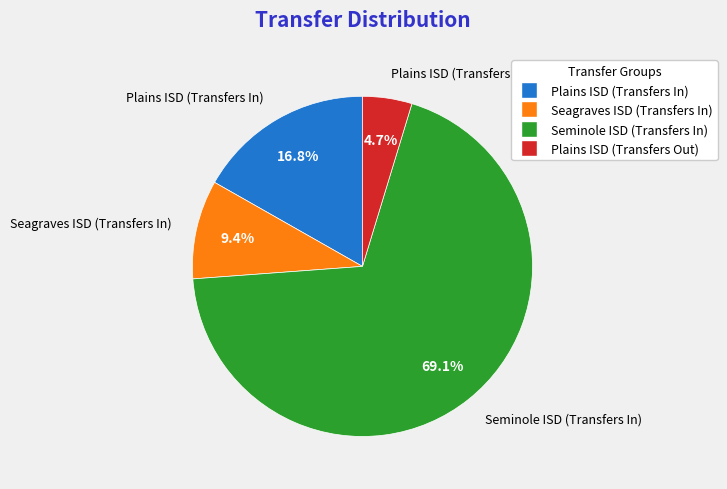

Is the sum of Seagraves ISD (Transfers In) and Plains ISD (Transfers Out) greater than half?

No